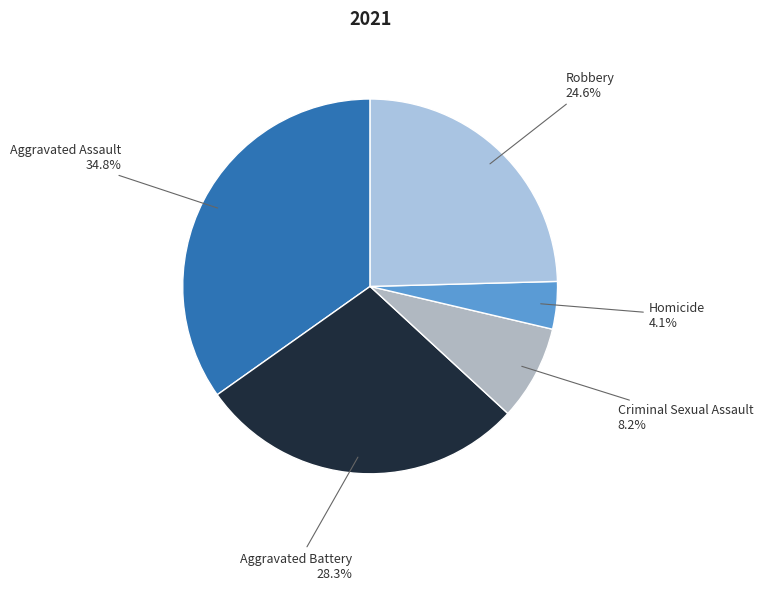

How many segments does this pie chart have?

5